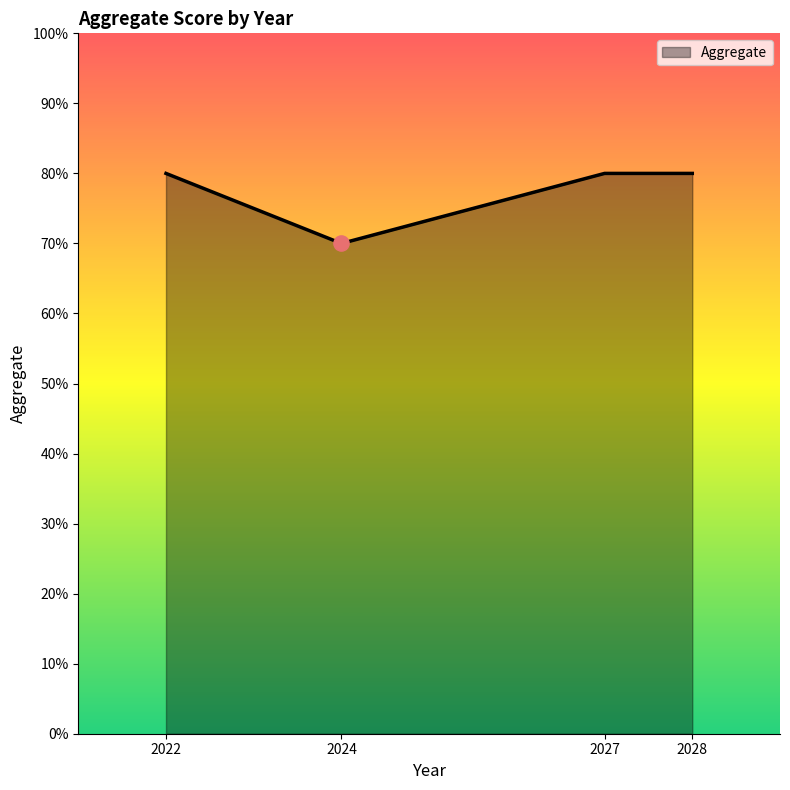

What is the ratio of the value at 2028 to the value at 2024?

1.1